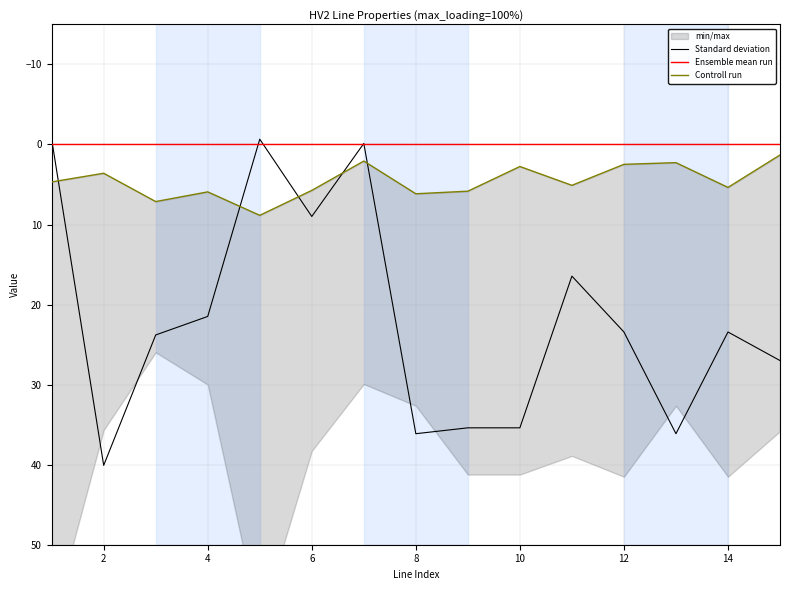

True or false: Ensemble mean run and Controll run cross at least once.

False